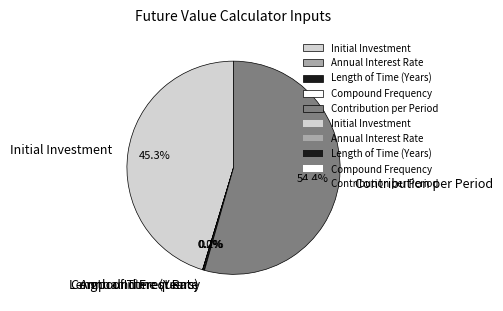

Does Contribution per Period account for over 50% of the chart?

Yes